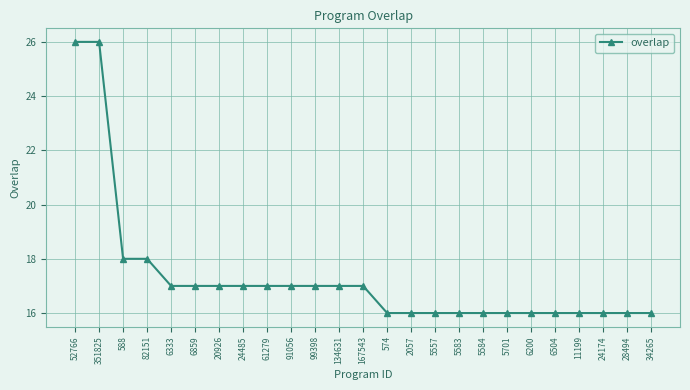

Reading right to left, what are all the values shown in this chart?

34265=16	28494=16	24174=16	11199=16	6504=16	6200=16	5701=16	5584=16	5583=16	5557=16	2057=16	574=16	167543=17	134631=17	99398=17	91056=17	61279=17	24485=17	20926=17	6859=17	6333=17	82151=18	588=18	351825=26	52766=26